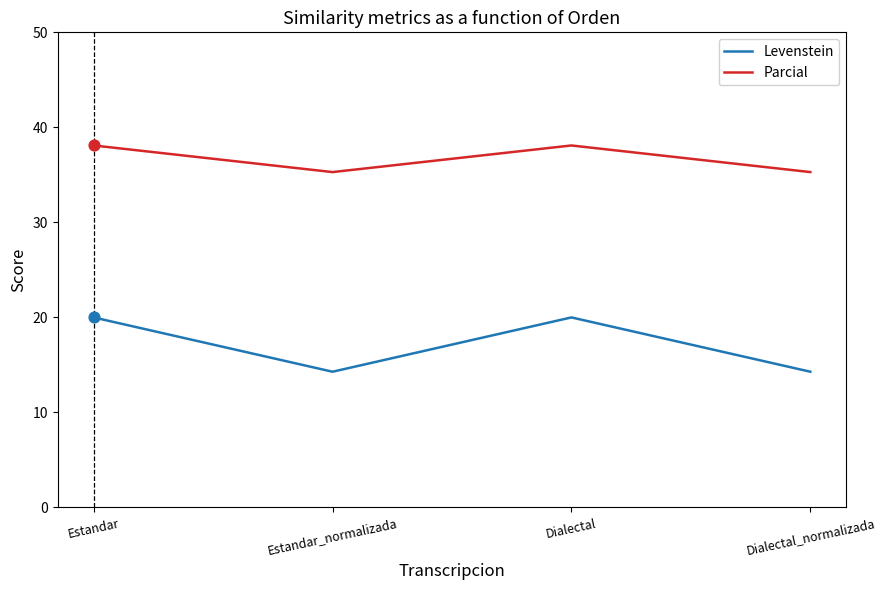

At how many categories does at least one series exceed 32?

4